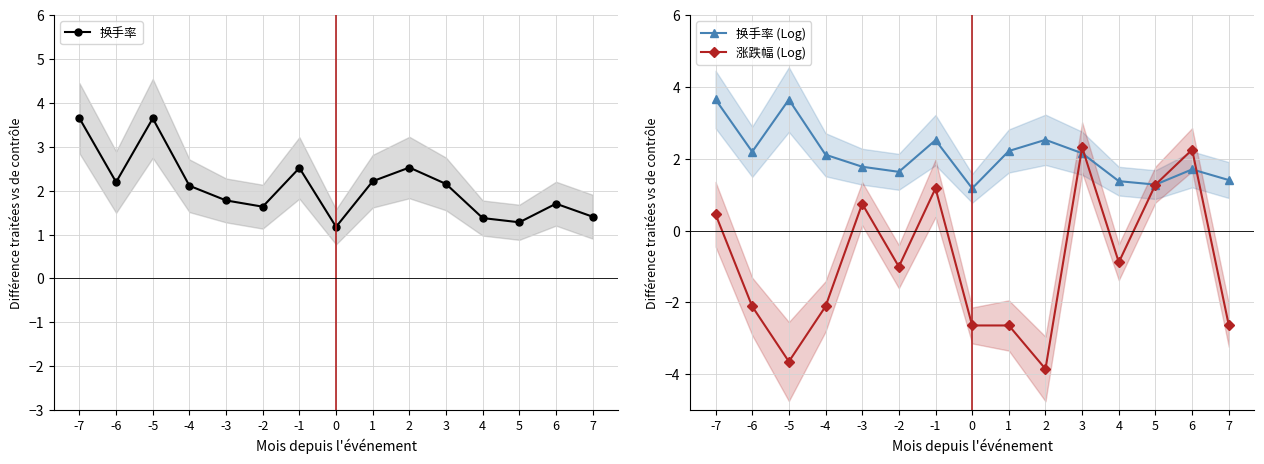

The 换手率 (Log) series shows 3.7 at -7. True or false?

True